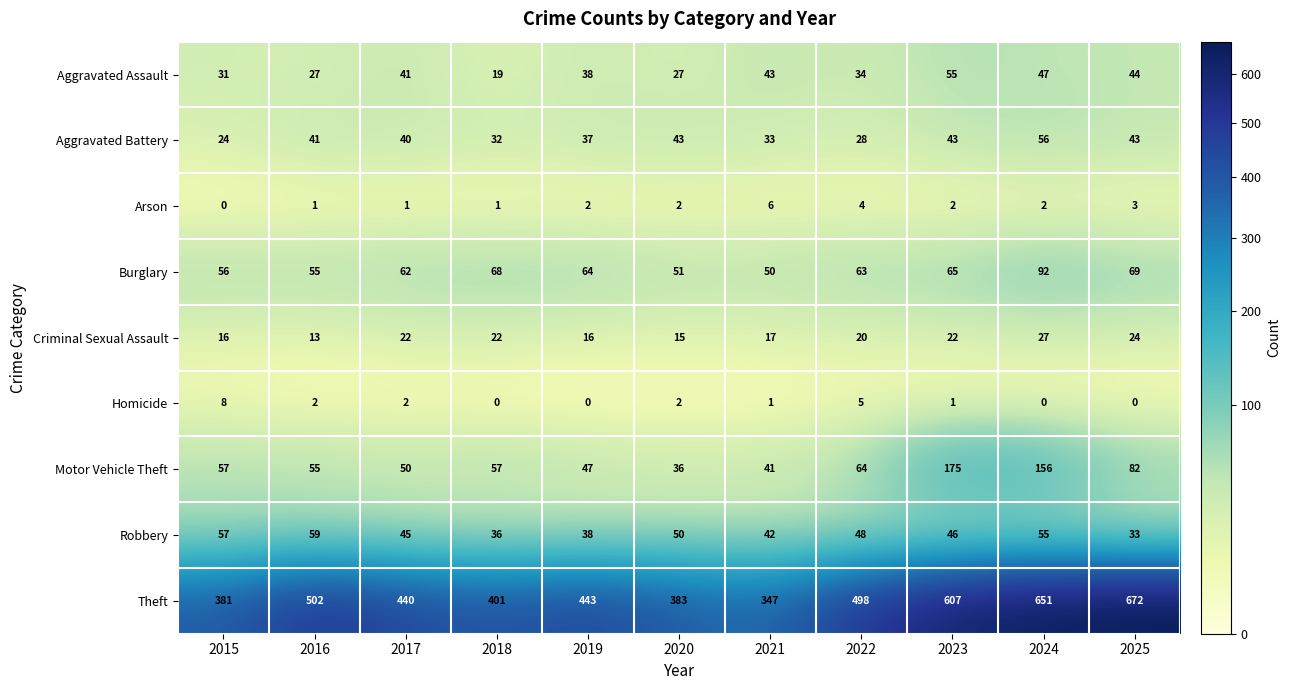

At how many categories does at least one series exceed 493?

5